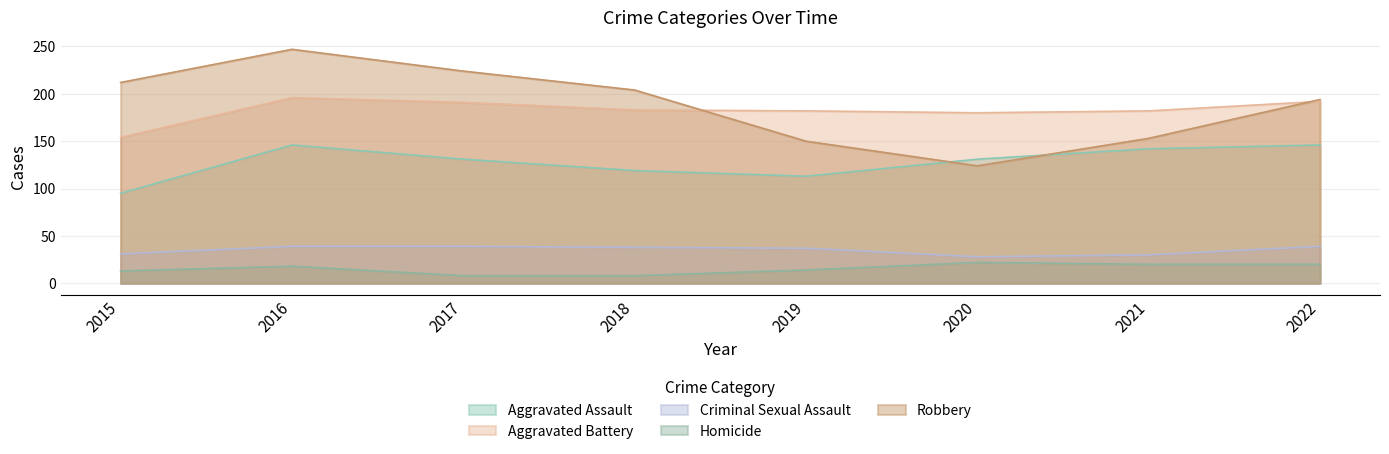

What is the difference between the highest and lowest values at 2018?

196